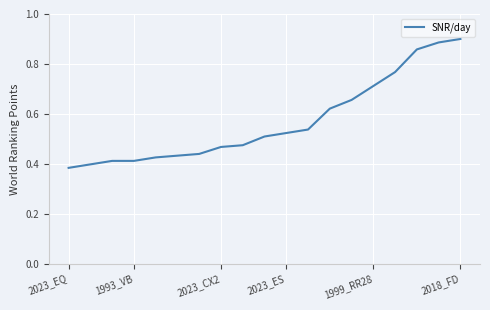

Count the values in the range 0 to 1.

19